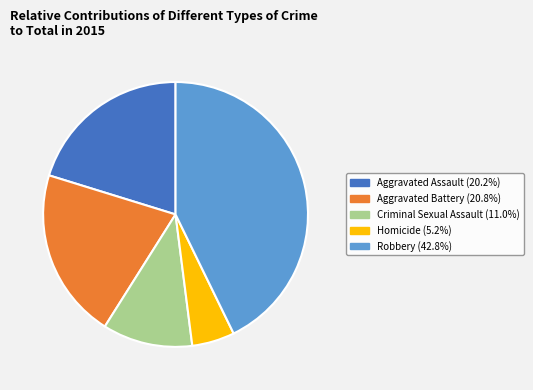

Rank the categories by value from lowest to highest.

Homicide, Criminal Sexual Assault, Aggravated Assault, Aggravated Battery, Robbery